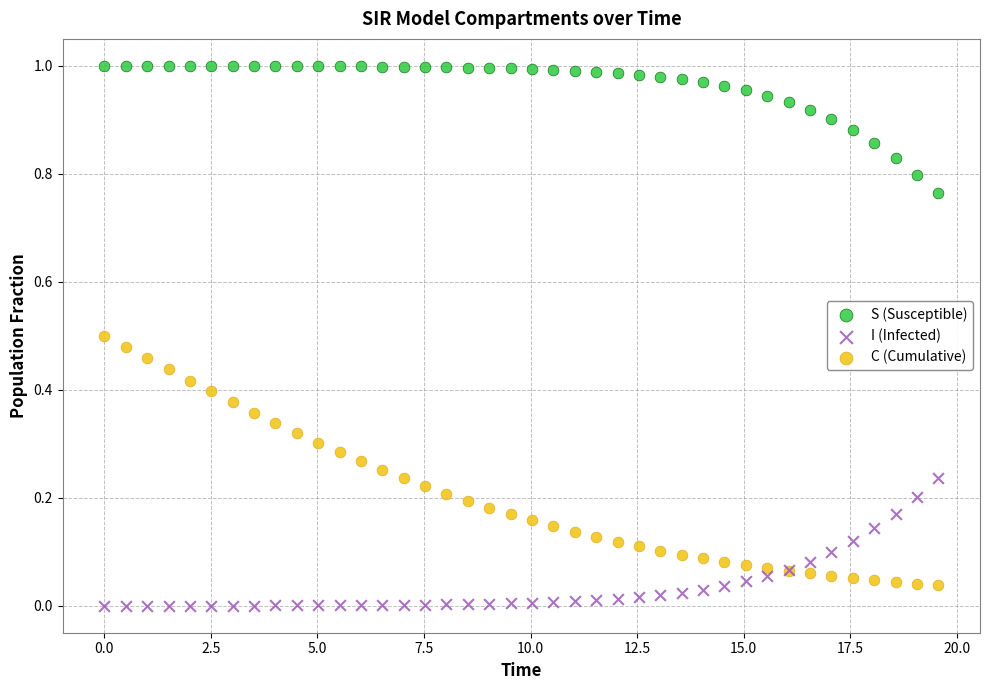

Which series has the largest Y range (max minus min)?

C (Cumulative)